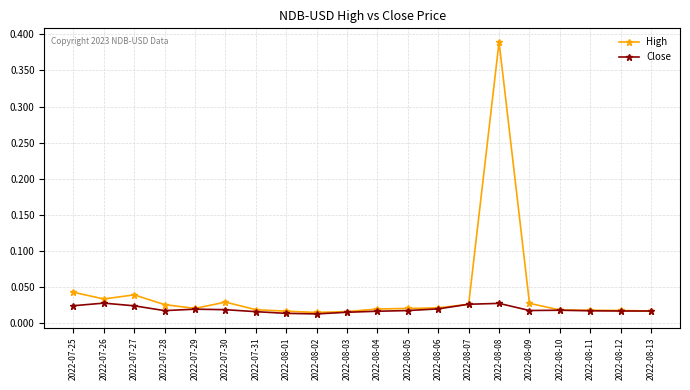

Rank the series by their average value, from highest to lowest.

High, Close